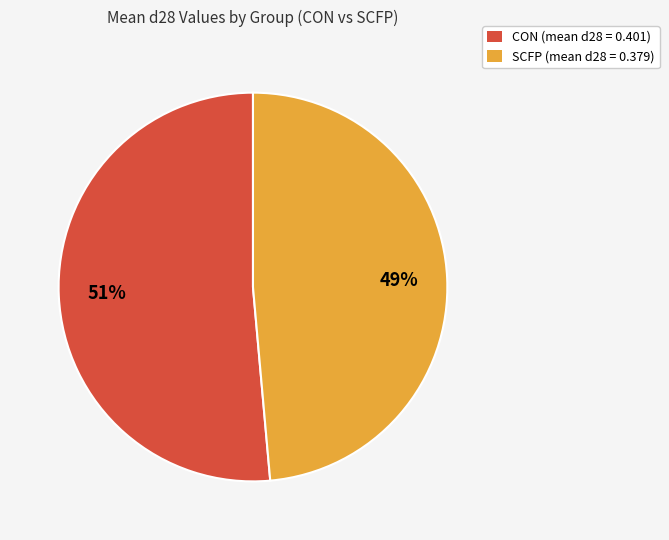

Is the sum of CON (mean d28 = 0.401) and SCFP (mean d28 = 0.379) greater than half?

Yes